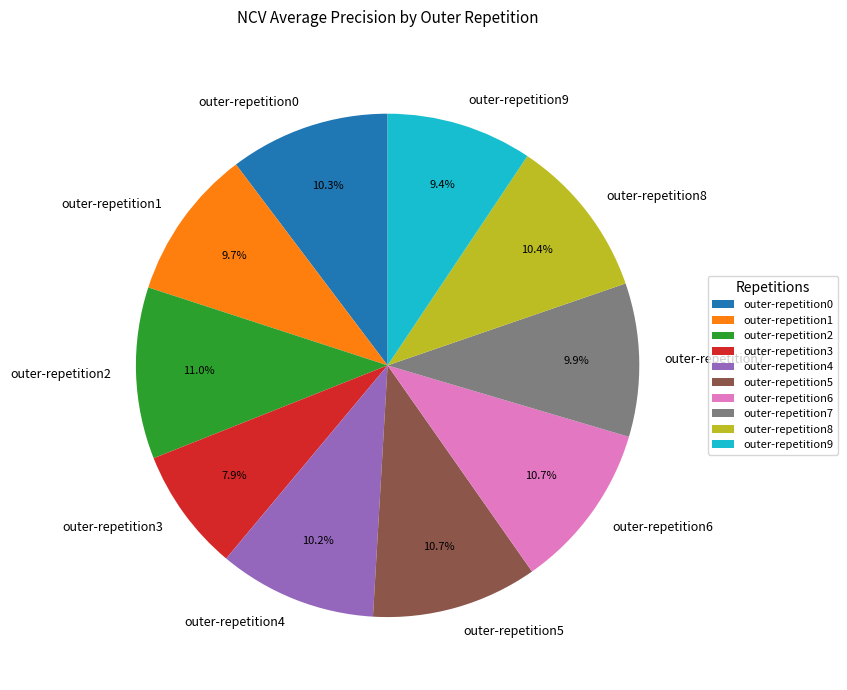

What percentage is NOT represented by outer-repetition1?

90.3%